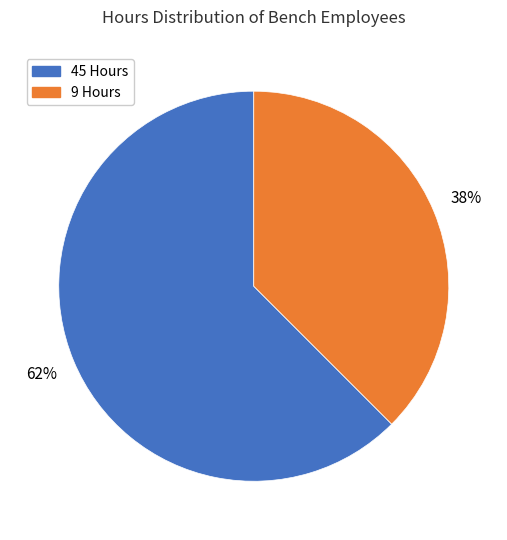

To the nearest percent, what is the average slice percentage?

50%